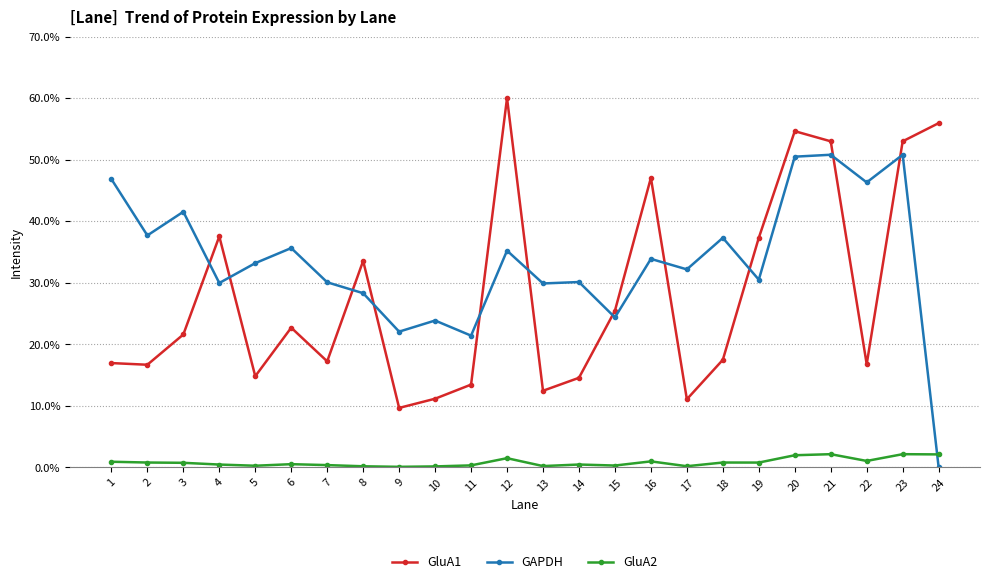

Rank the series by their average value, from highest to lowest.

GAPDH, GluA1, GluA2